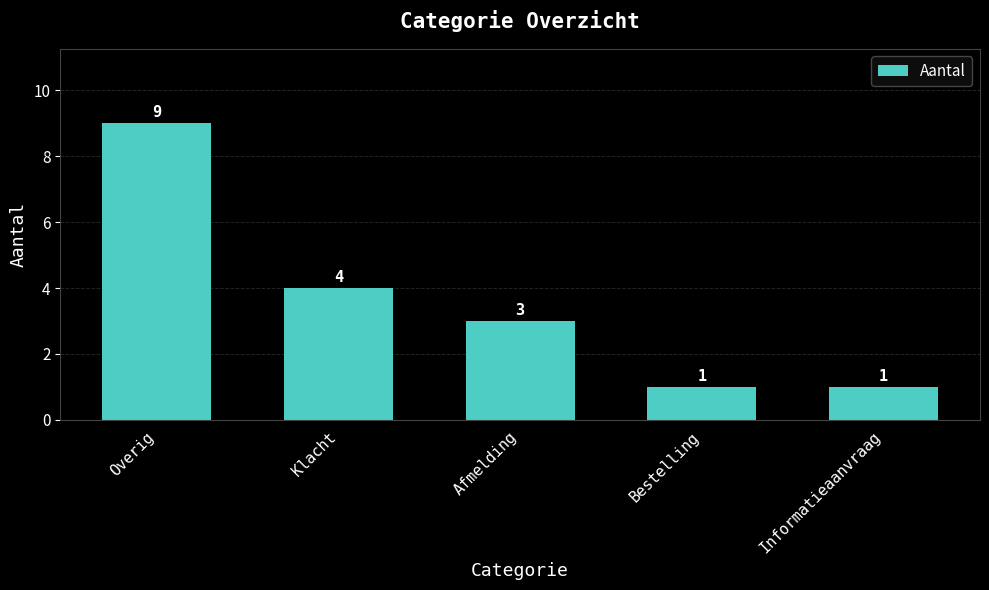

Between Bestelling and Afmelding, which is larger?

Afmelding